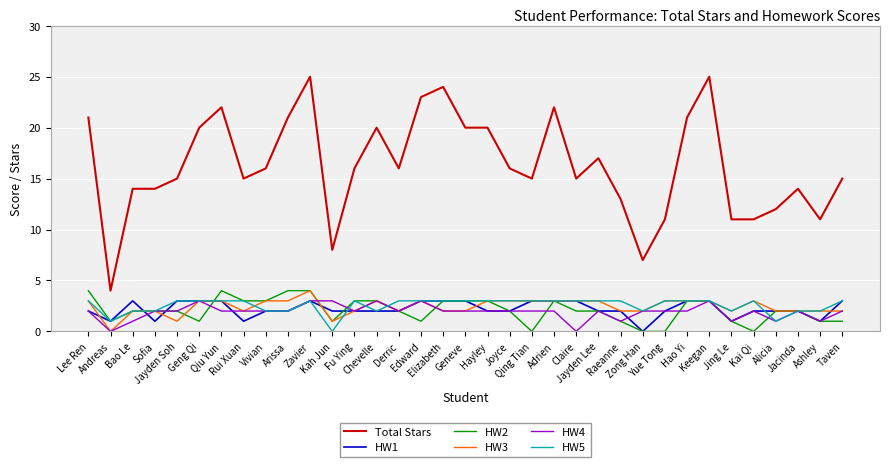

What is the sum of all HW1 values?

77